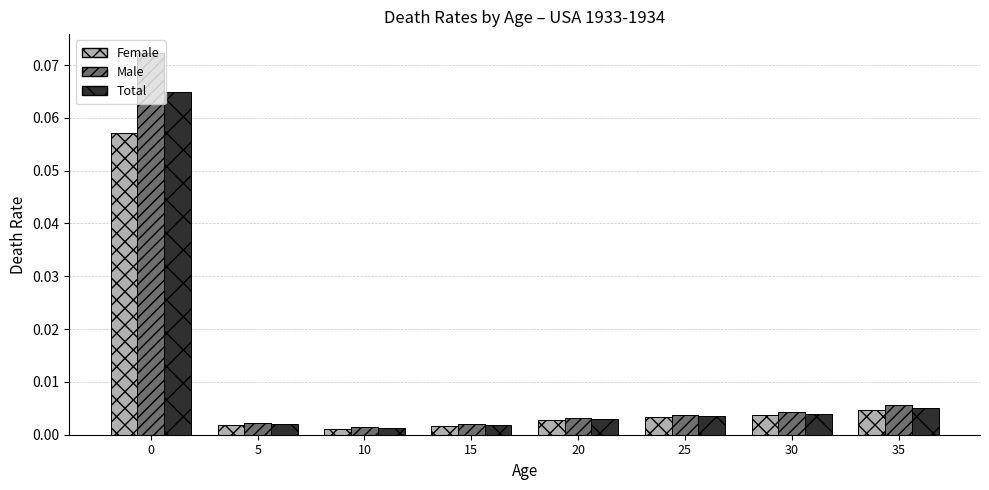

Which series has the largest range (max minus min)?

Male